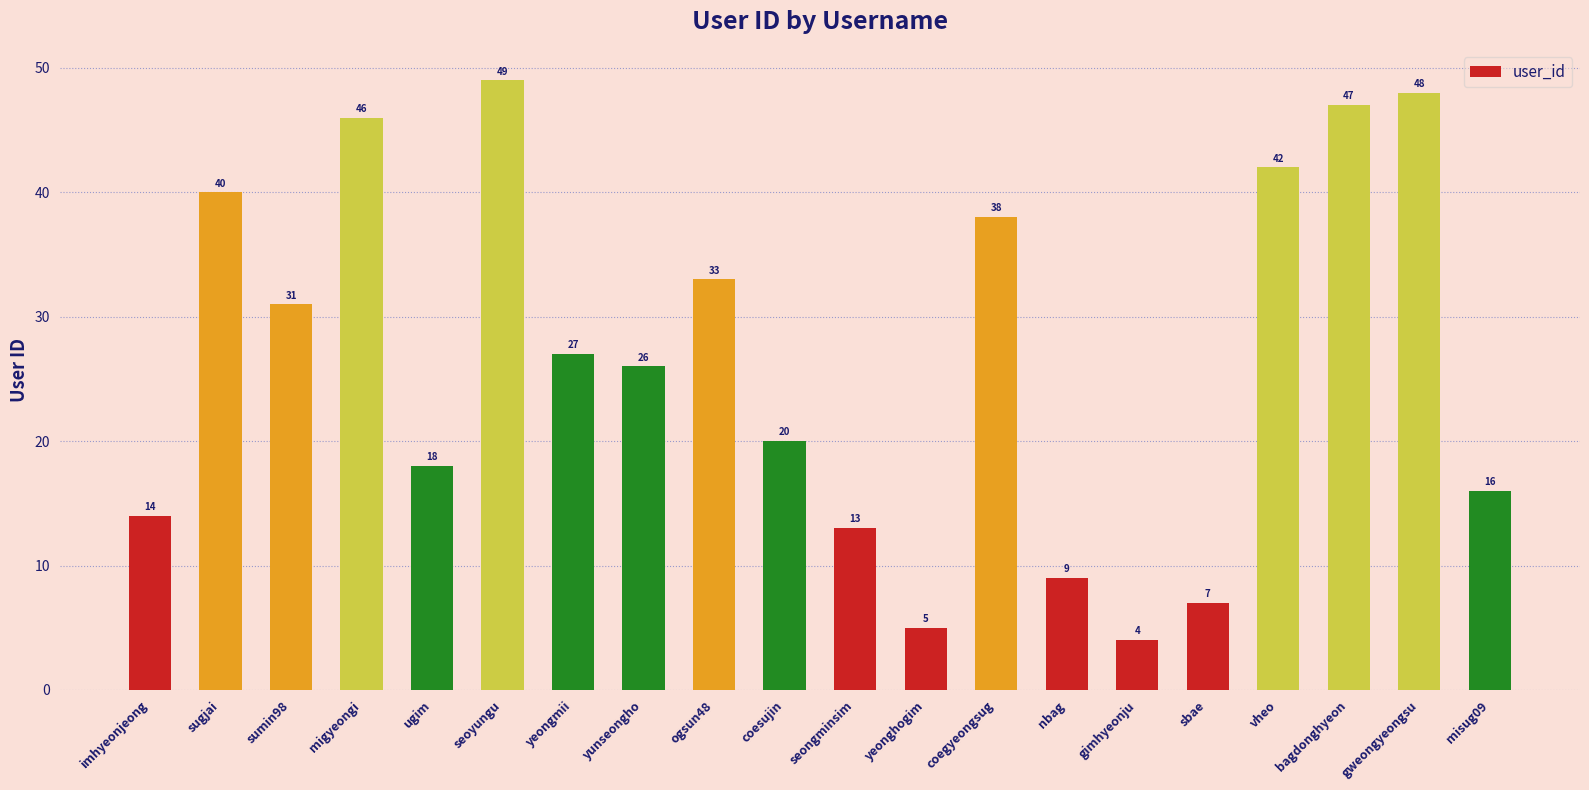

List the labels in order of value, smallest first.

gimhyeonju, yeonghogim, sbae, nbag, seongminsim, imhyeonjeong, misug09, ugim, coesujin, yunseongho, yeongmii, sumin98, ogsun48, coegyeongsug, sugjai, vheo, migyeongi, bagdonghyeon, gweongyeongsu, seoyungu